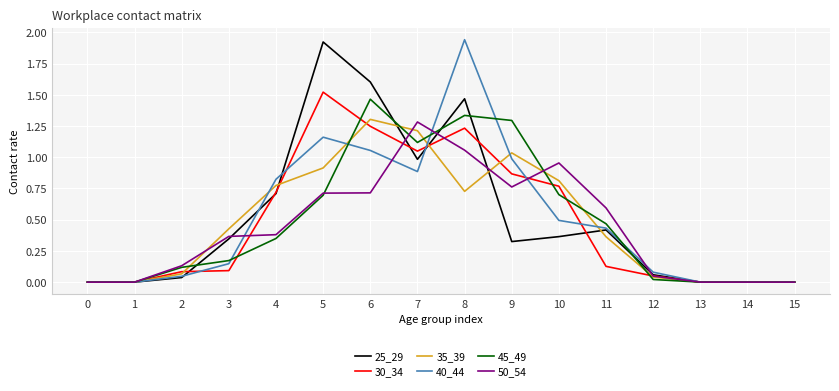

The value of 45_49 at 1 is -0.5. True or false?

False